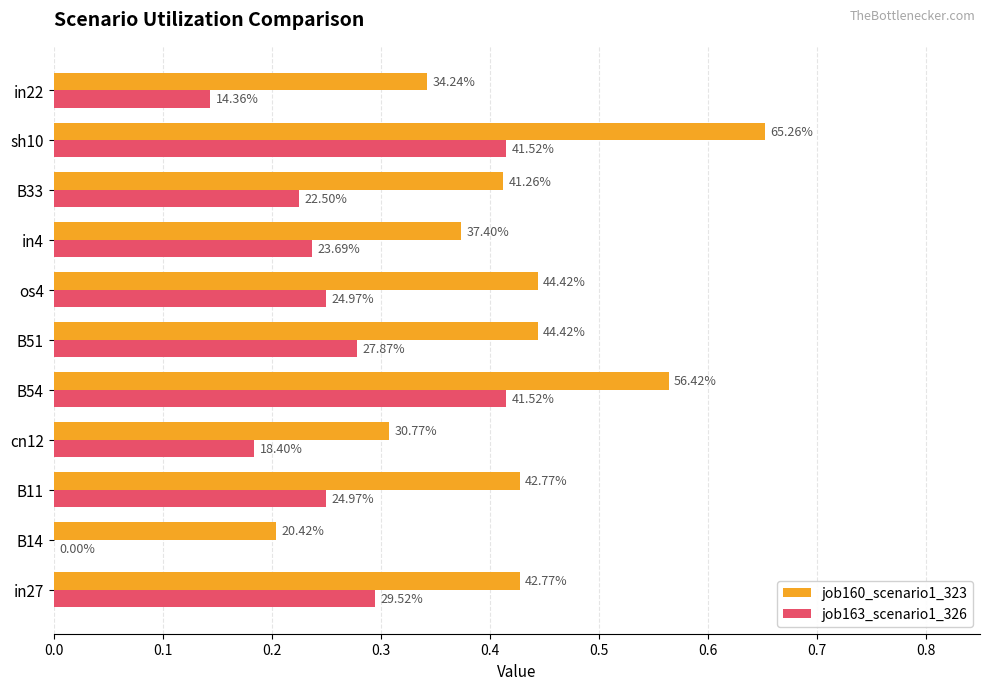

What are all the series names shown in the legend?

job160_scenario1_323, job163_scenario1_326